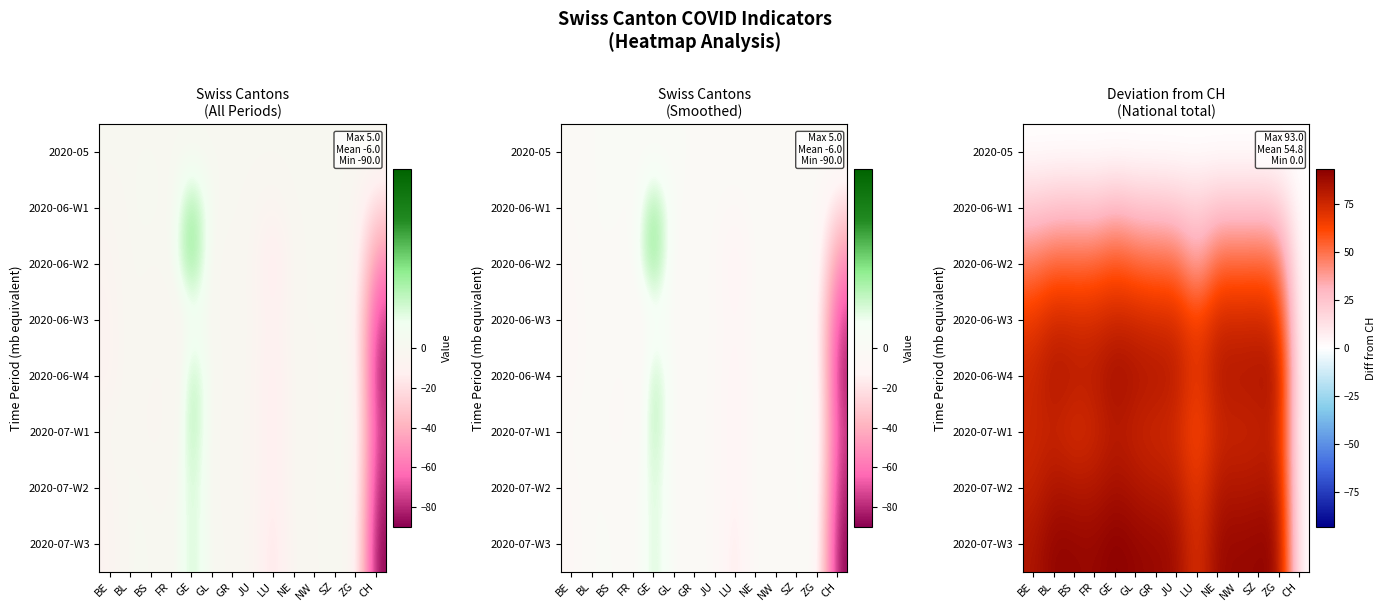

What is the spread (max minus min) of values at FR?

89